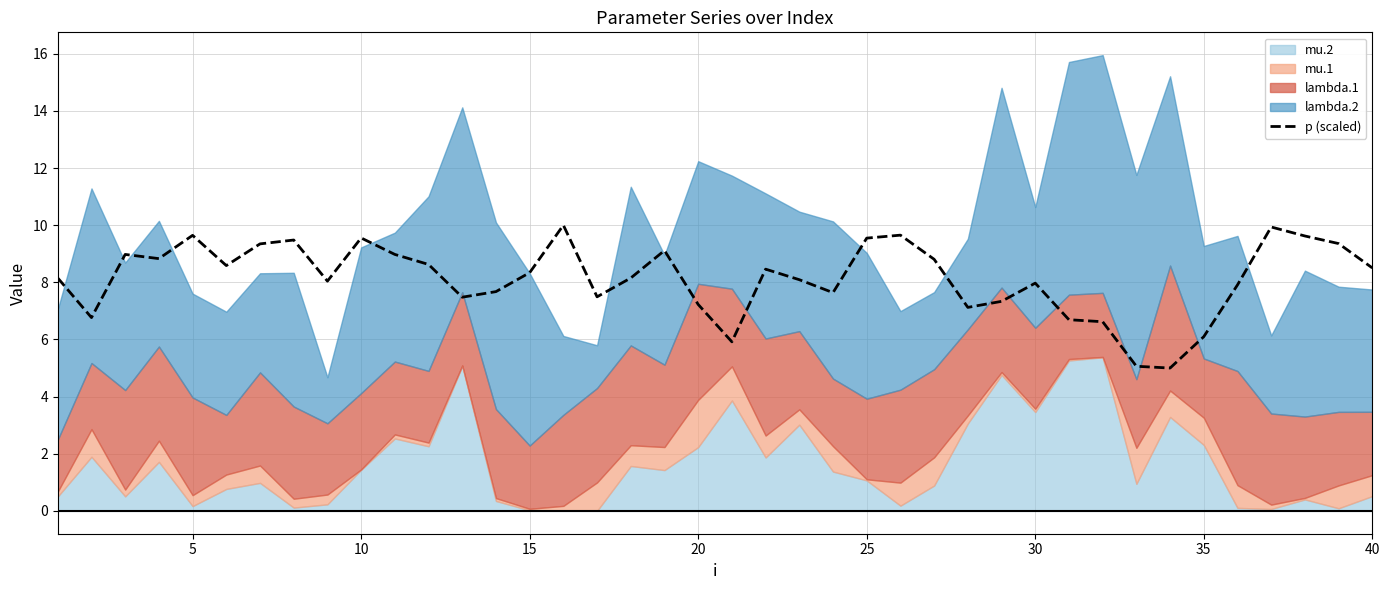

What is the maximum value for p (scaled)?

10.0